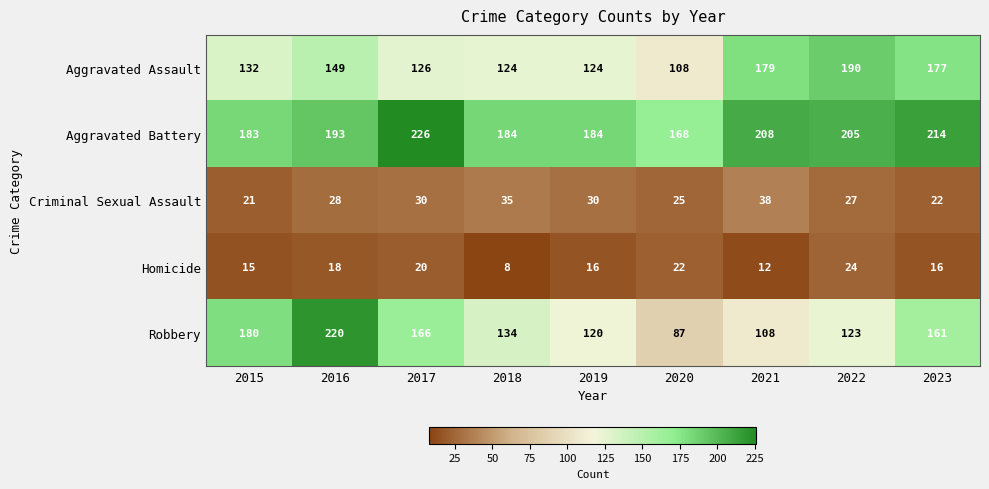

Which label corresponds to the largest value in the chart?

2017